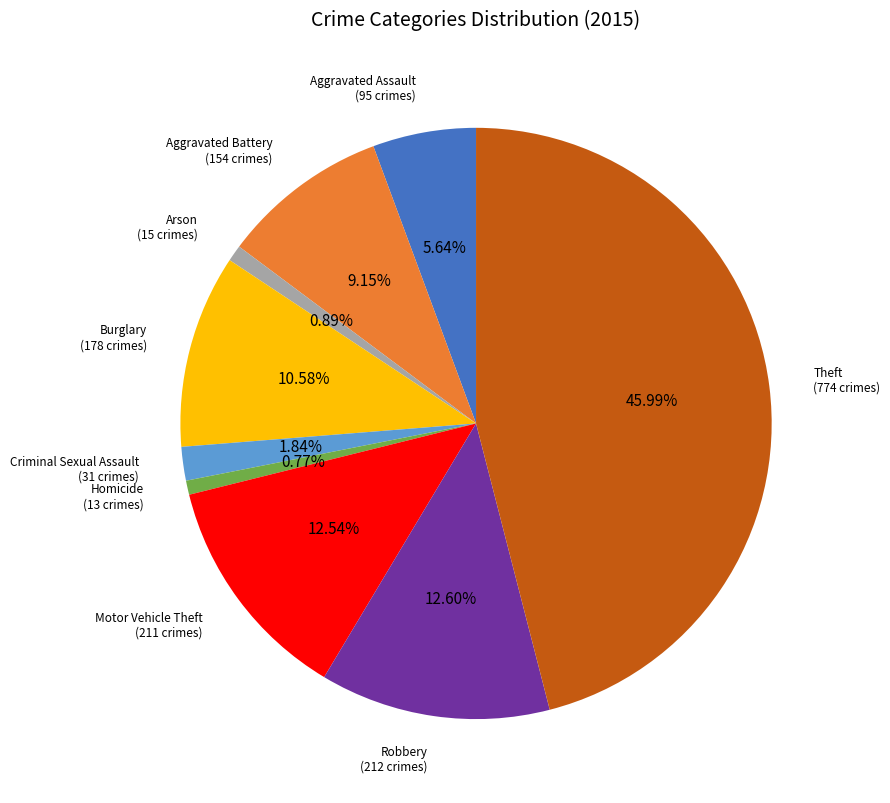

Does any single category account for the majority?

No